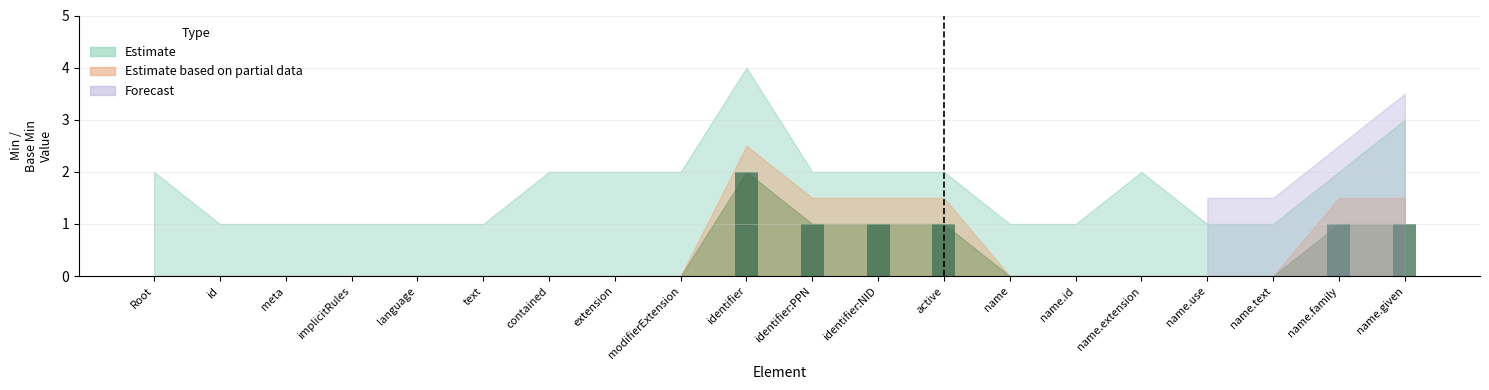

How many values are between 0 and 1?

19